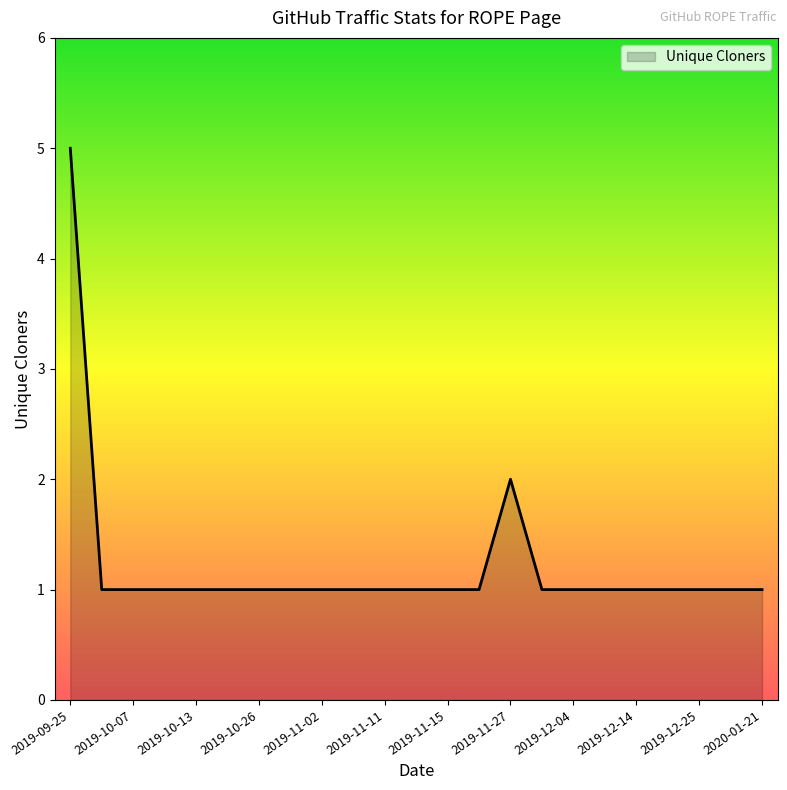

What is the difference between the maximum and minimum values?

4